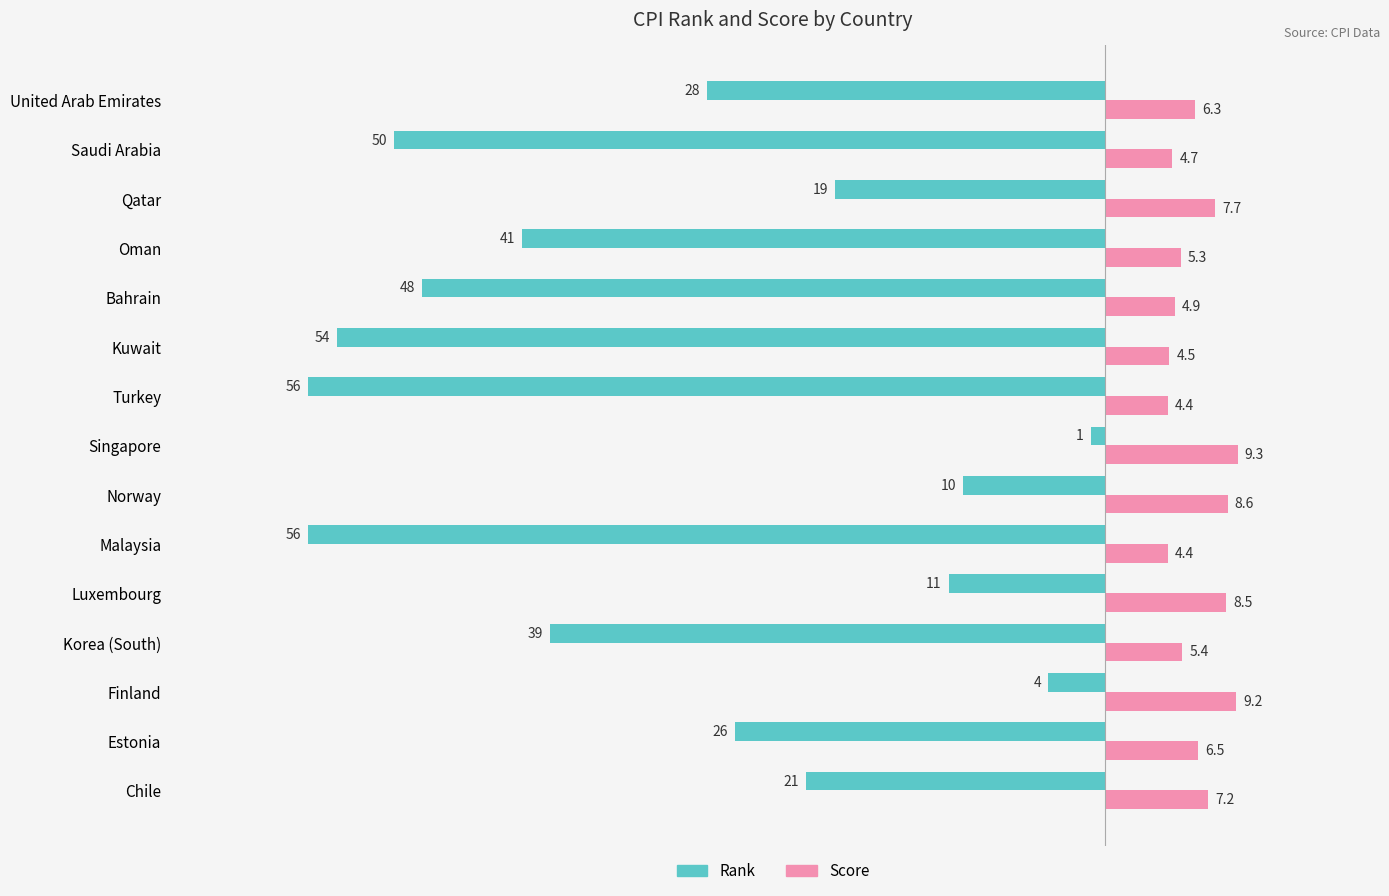

Rank the series by their maximum value, from highest to lowest.

Score, Rank